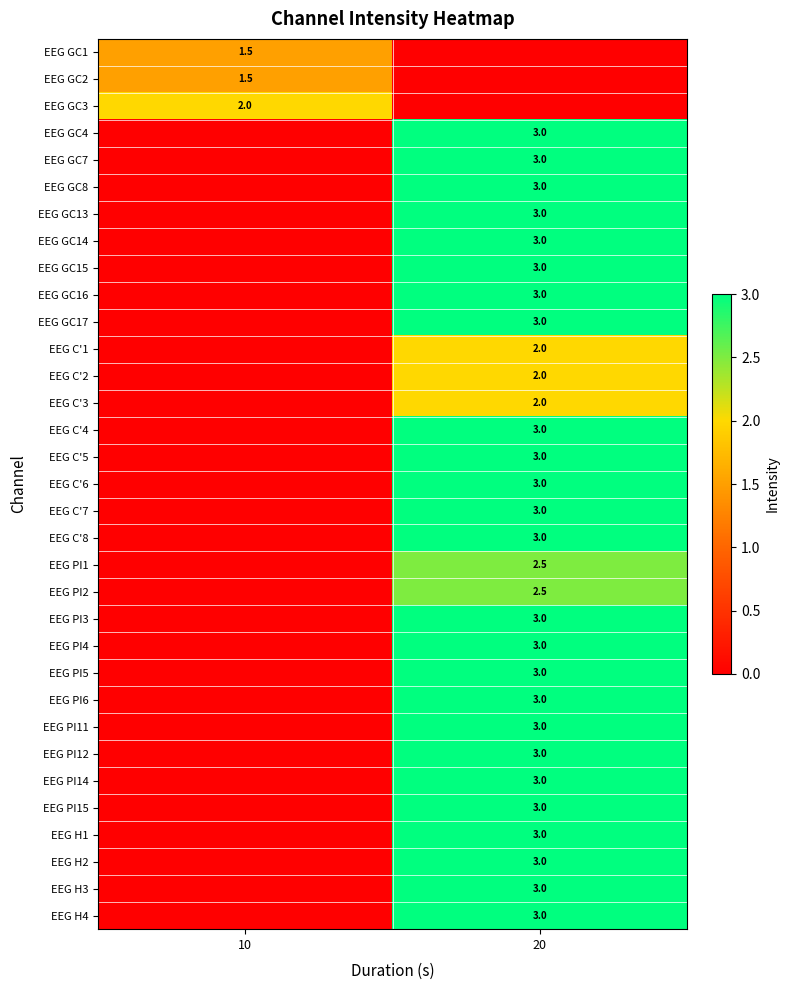

Reading right to left, transcribe all the data shown in this chart.

row_0: 0.0	1.5
row_1: 0.0	1.5
row_2: 0.0	2.0
row_3: 3.0	0.0
row_4: 3.0	0.0
row_5: 3.0	0.0
row_6: 3.0	0.0
row_7: 3.0	0.0
row_8: 3.0	0.0
row_9: 3.0	0.0
row_10: 3.0	0.0
row_11: 2.0	0.0
row_12: 2.0	0.0
row_13: 2.0	0.0
row_14: 3.0	0.0
row_15: 3.0	0.0
row_16: 3.0	0.0
row_17: 3.0	0.0
row_18: 3.0	0.0
row_19: 2.5	0.0
row_20: 2.5	0.0
row_21: 3.0	0.0
row_22: 3.0	0.0
row_23: 3.0	0.0
row_24: 3.0	0.0
row_25: 3.0	0.0
row_26: 3.0	0.0
row_27: 3.0	0.0
row_28: 3.0	0.0
row_29: 3.0	0.0
row_30: 3.0	0.0
row_31: 3.0	0.0
row_32: 3.0	0.0